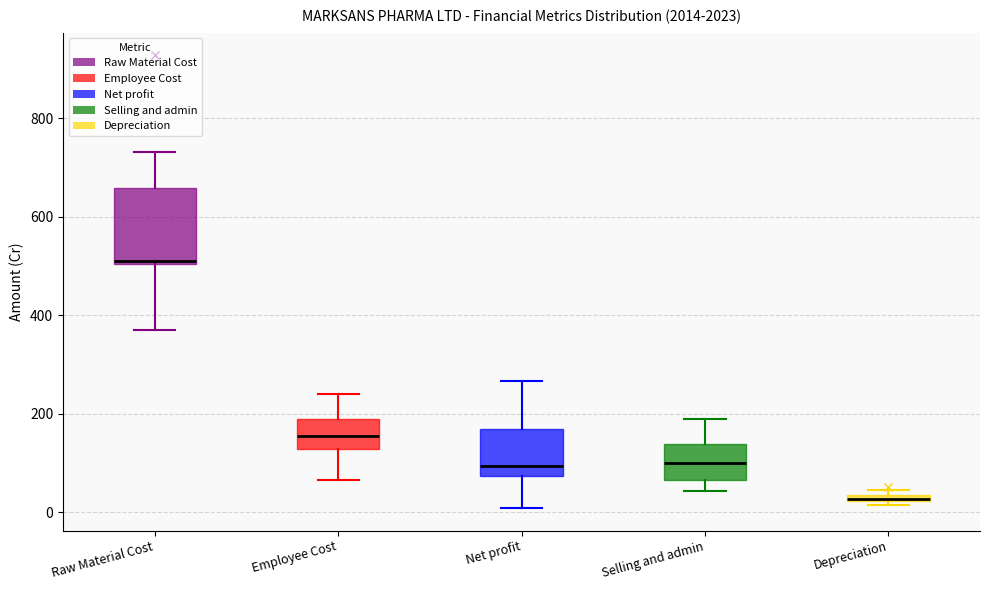

Where does the median line of the box for Employee Cost sit on the y-axis? The values are not printed on the chart, so give them approximately, as read against the axis.

160